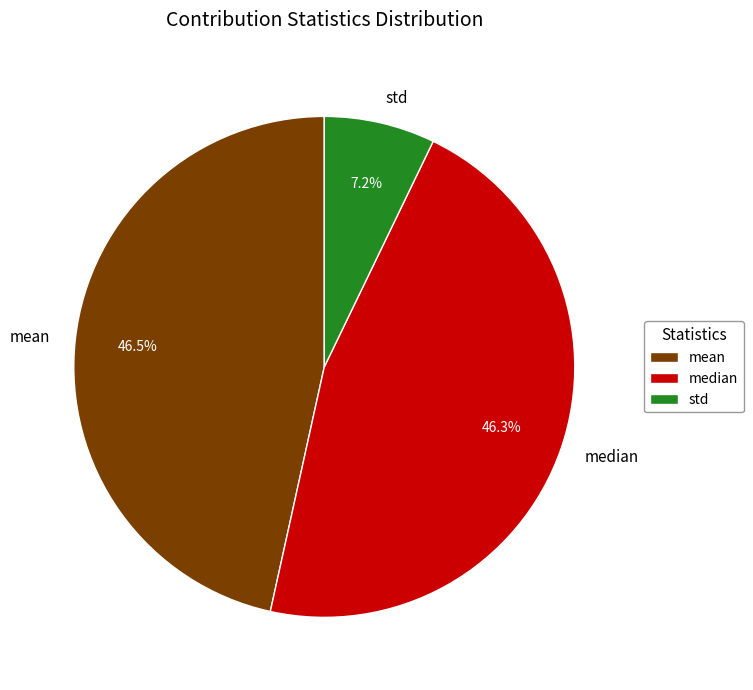

How many slices are in this pie chart?

3